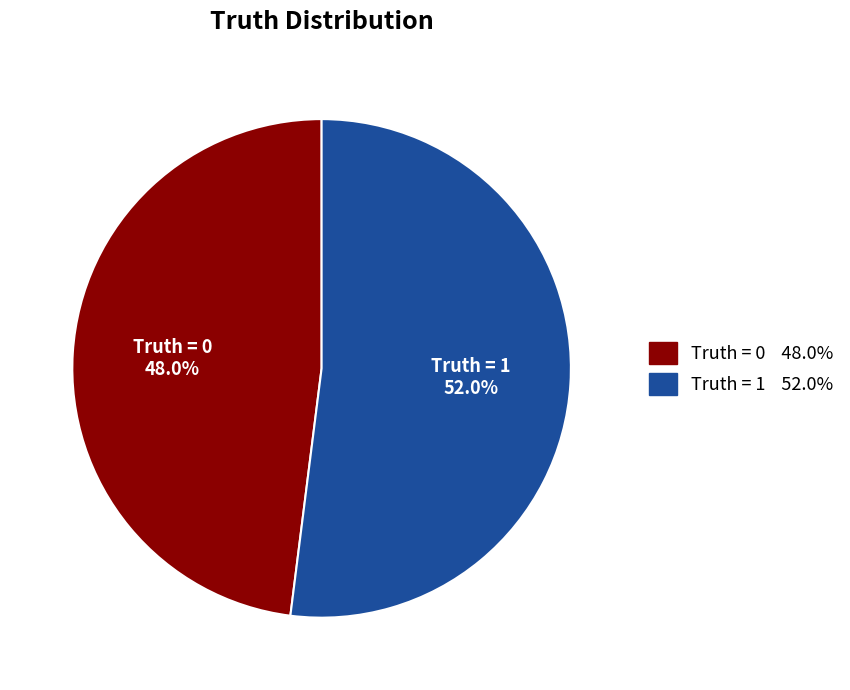

How many slices are in this pie chart?

2